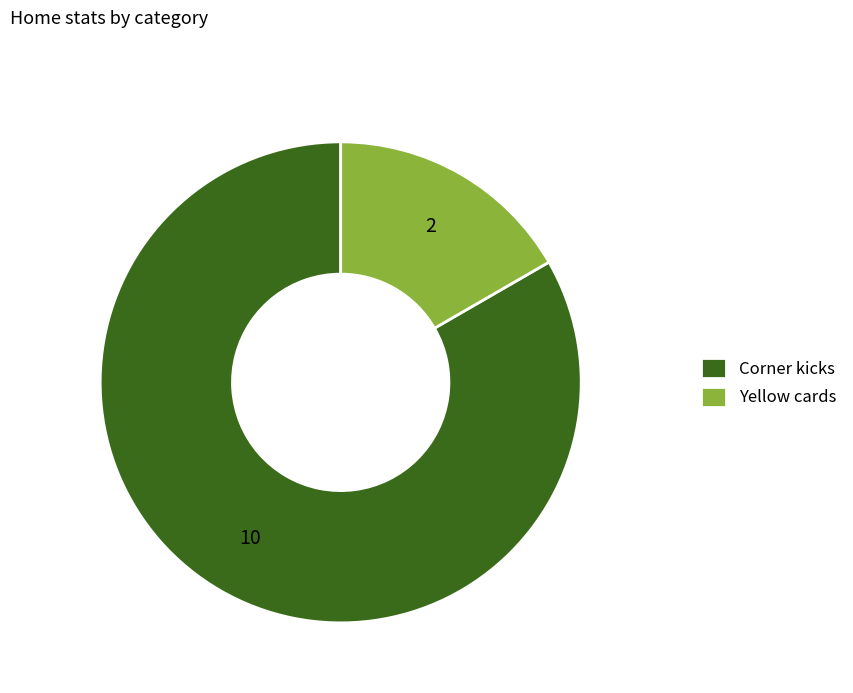

Rank the categories by value from highest to lowest.

Corner kicks, Yellow cards